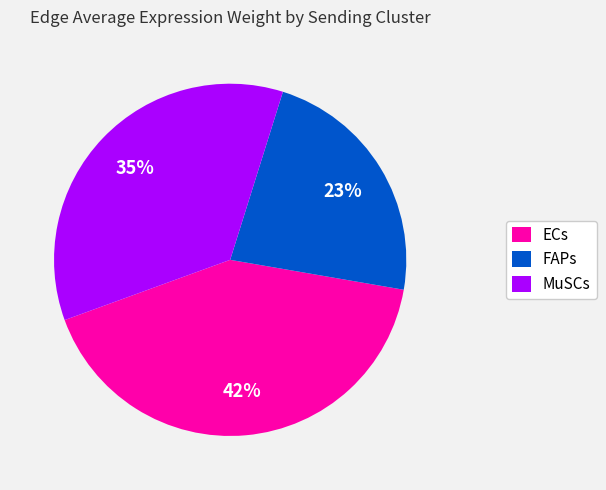

Which has a higher value, MuSCs or FAPs?

MuSCs